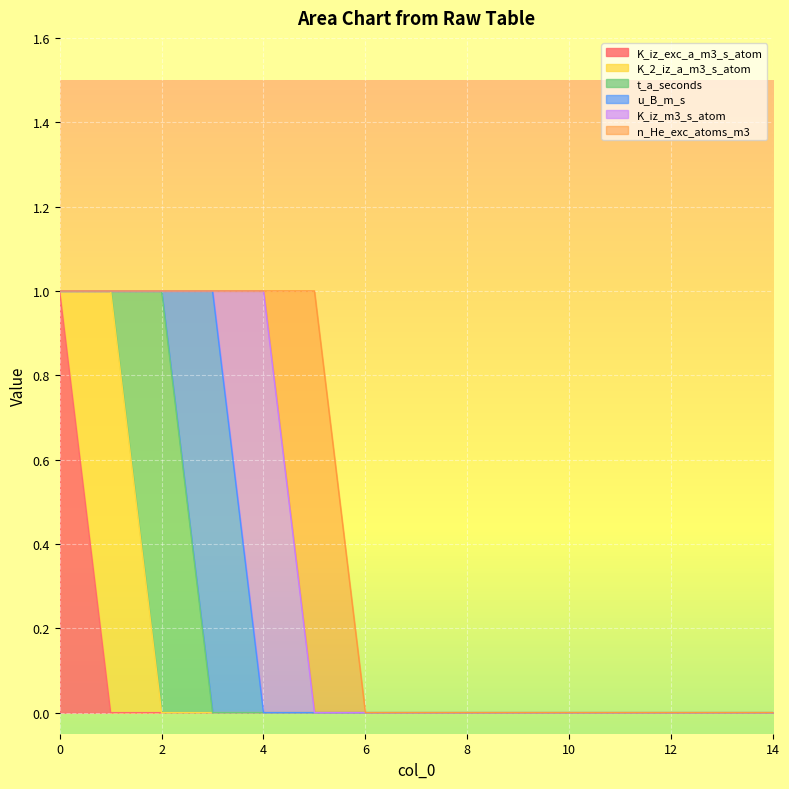

What is the sum of all u_B_m_s values?

1